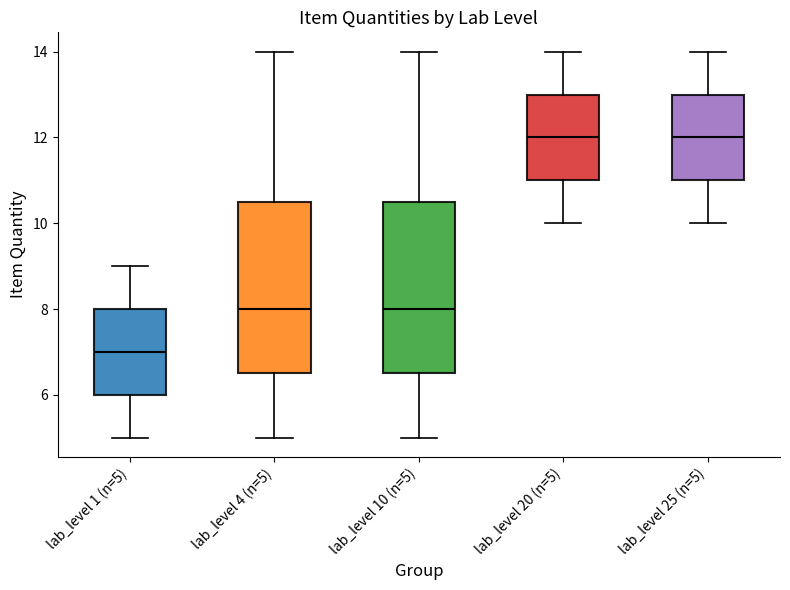

Where does the upper whisker of the box for lab_level 1 (n=5) end on the y-axis? The values are not printed on the chart, so give them approximately, as read against the axis.

9.0